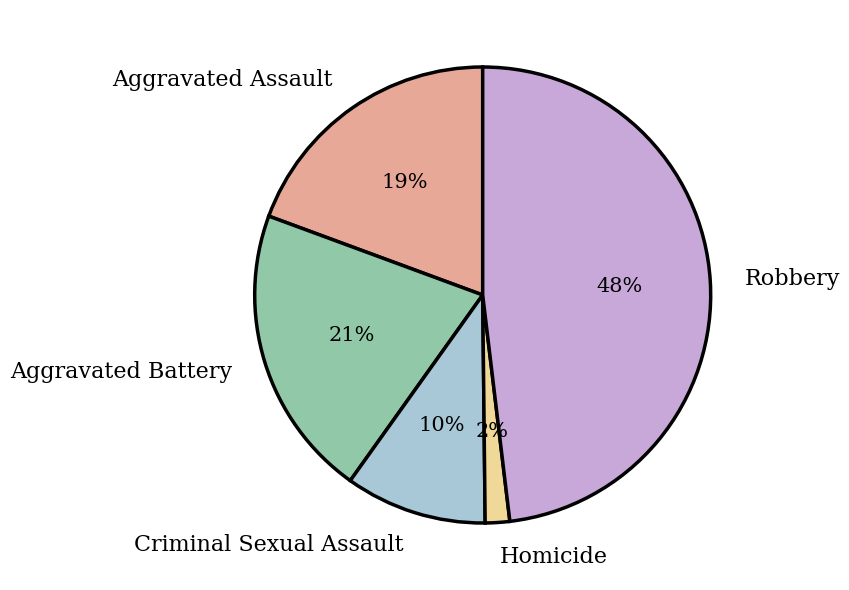

How many slices are in this pie chart?

5